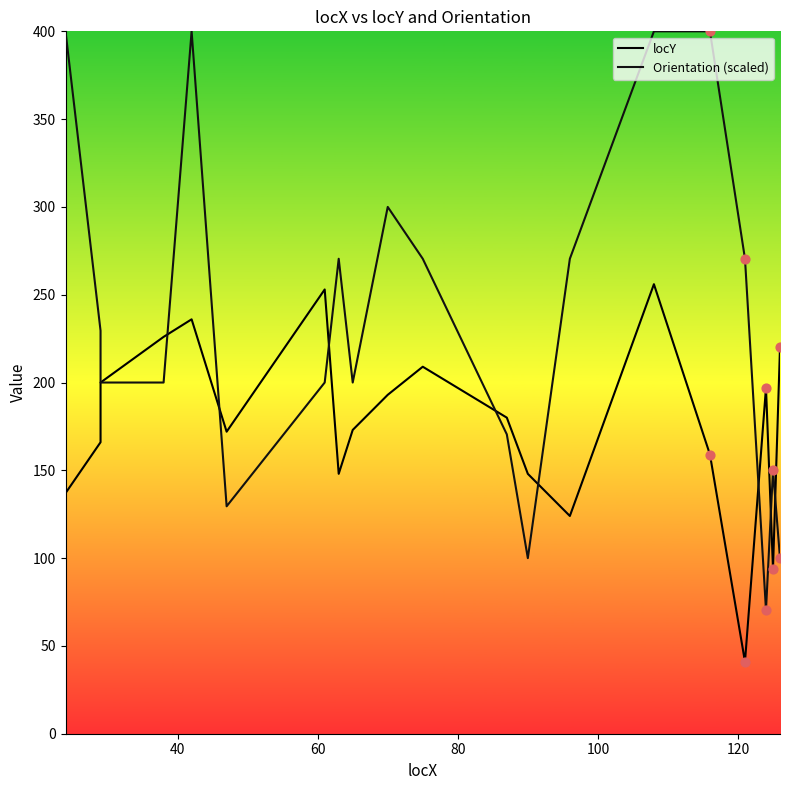

Which series contains the highest Y value?

Orientation (scaled)